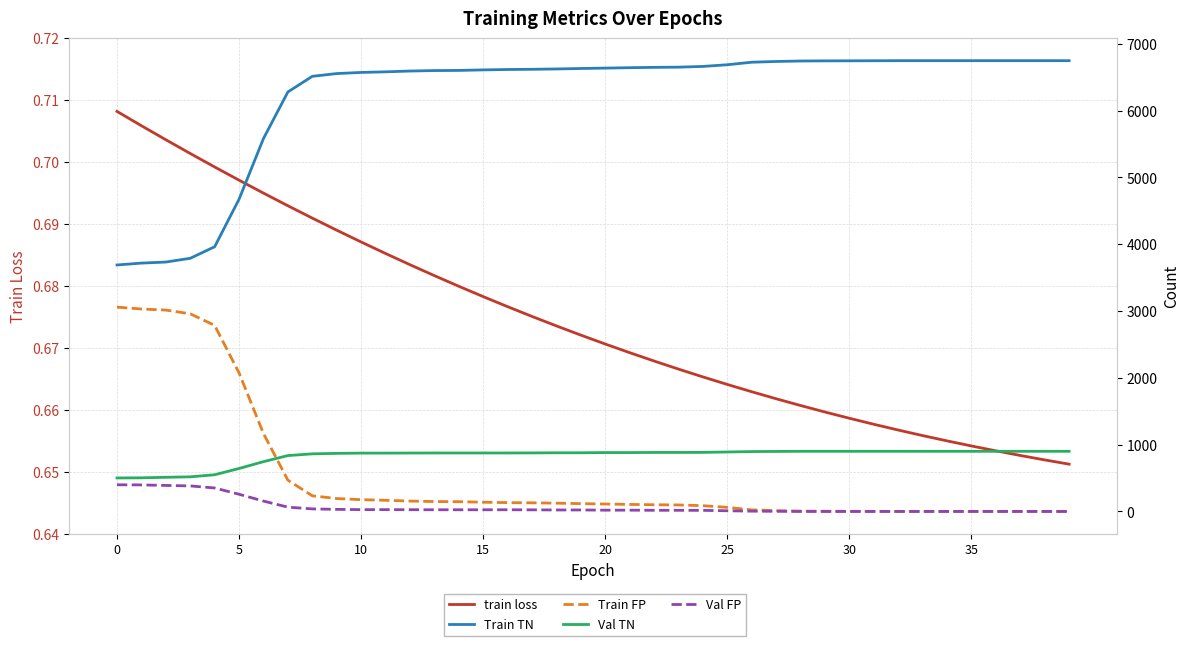

What is the maximum value for train loss?

0.7